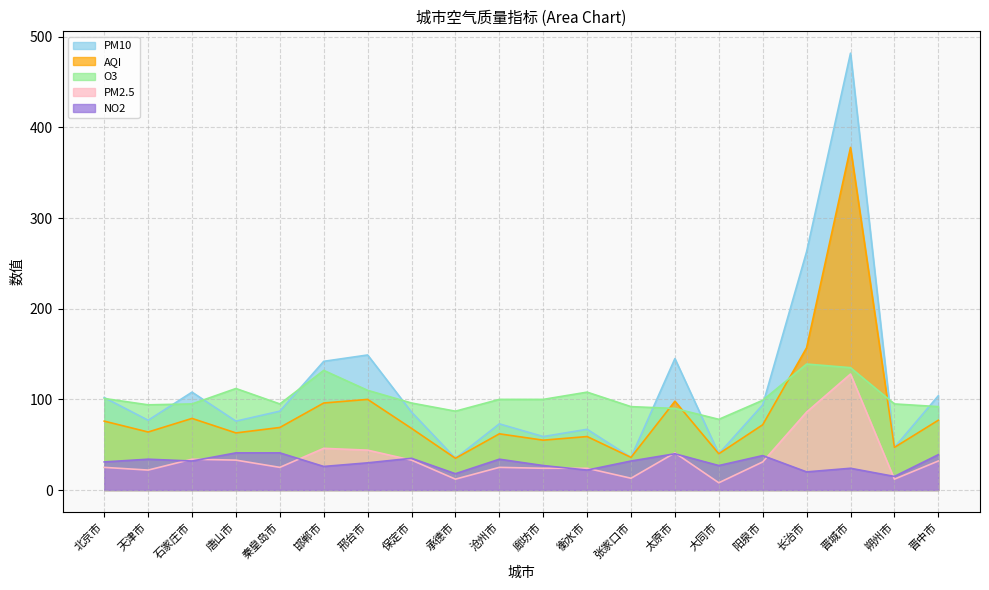

Where is NO2 nearest to the value 28?

廊坊市